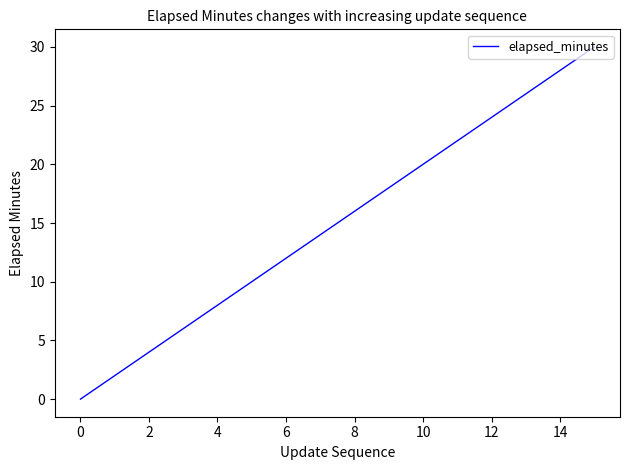

What is the difference between the maximum and minimum values?

30